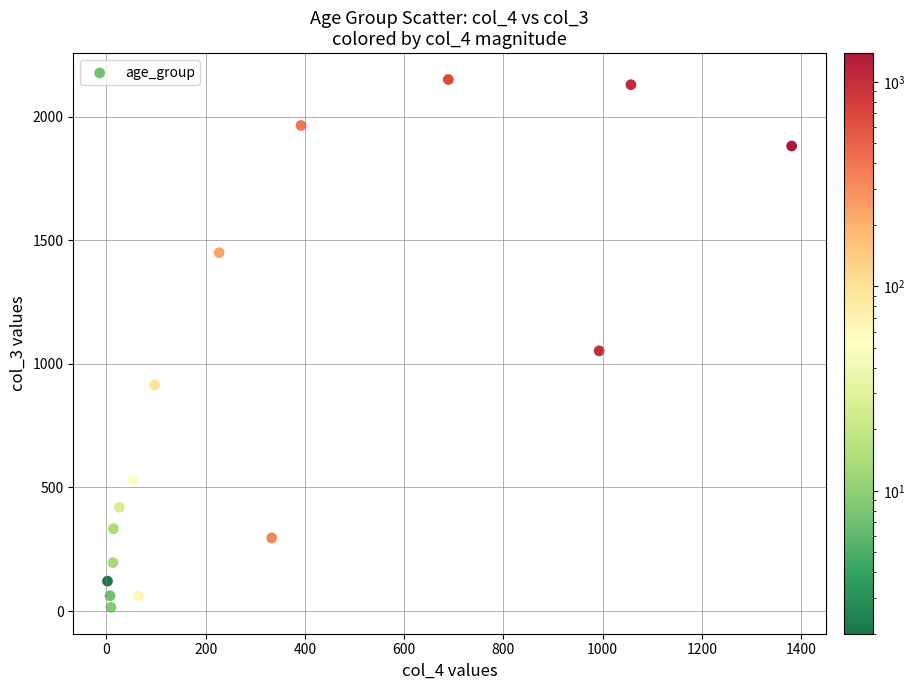

What is the range of X values (max minus min)?

1379